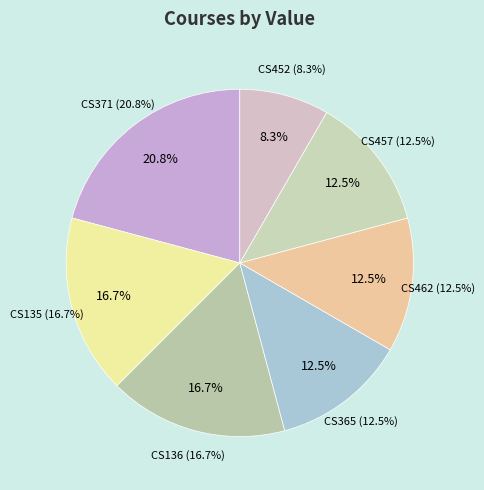

Does CS136 represent more than half of the total?

No